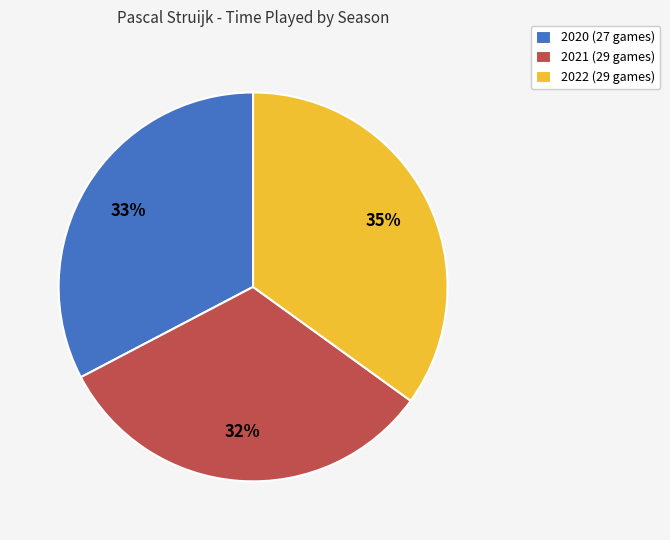

Which category has the biggest portion of the pie?

2022 (29 games)